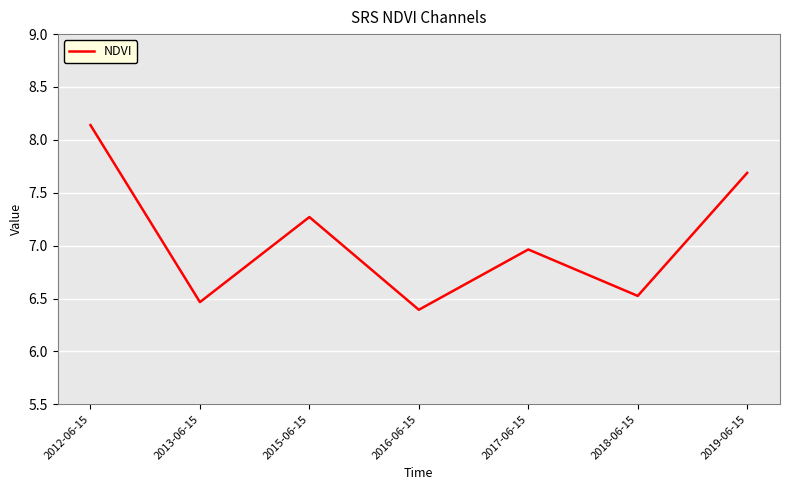

Count the number of categories in the chart.

7